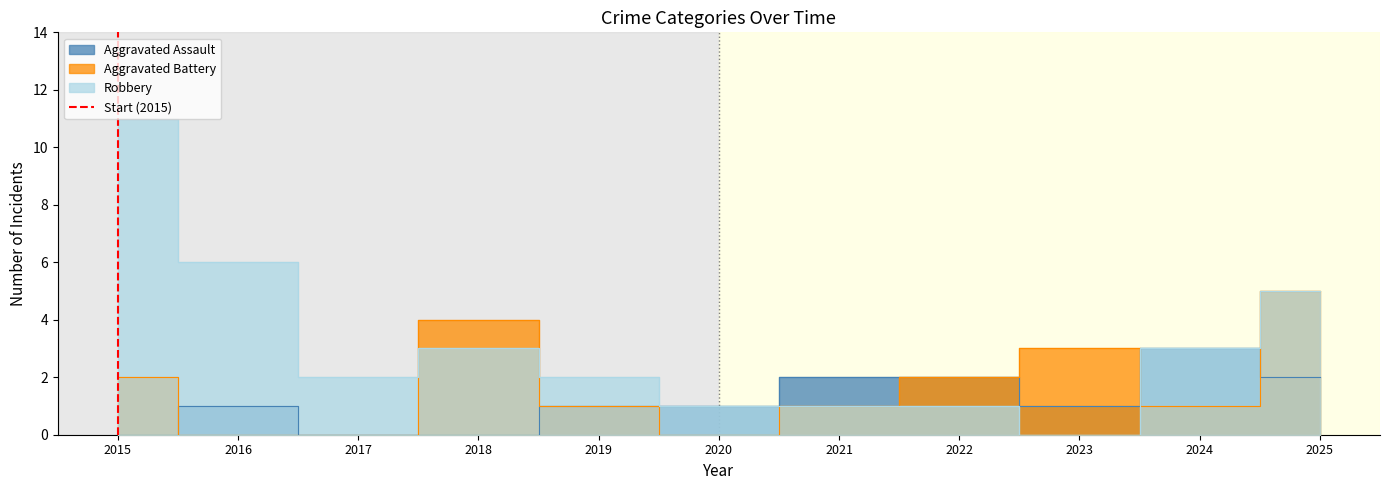

What is the change in value from 2015 to 2016?

+1